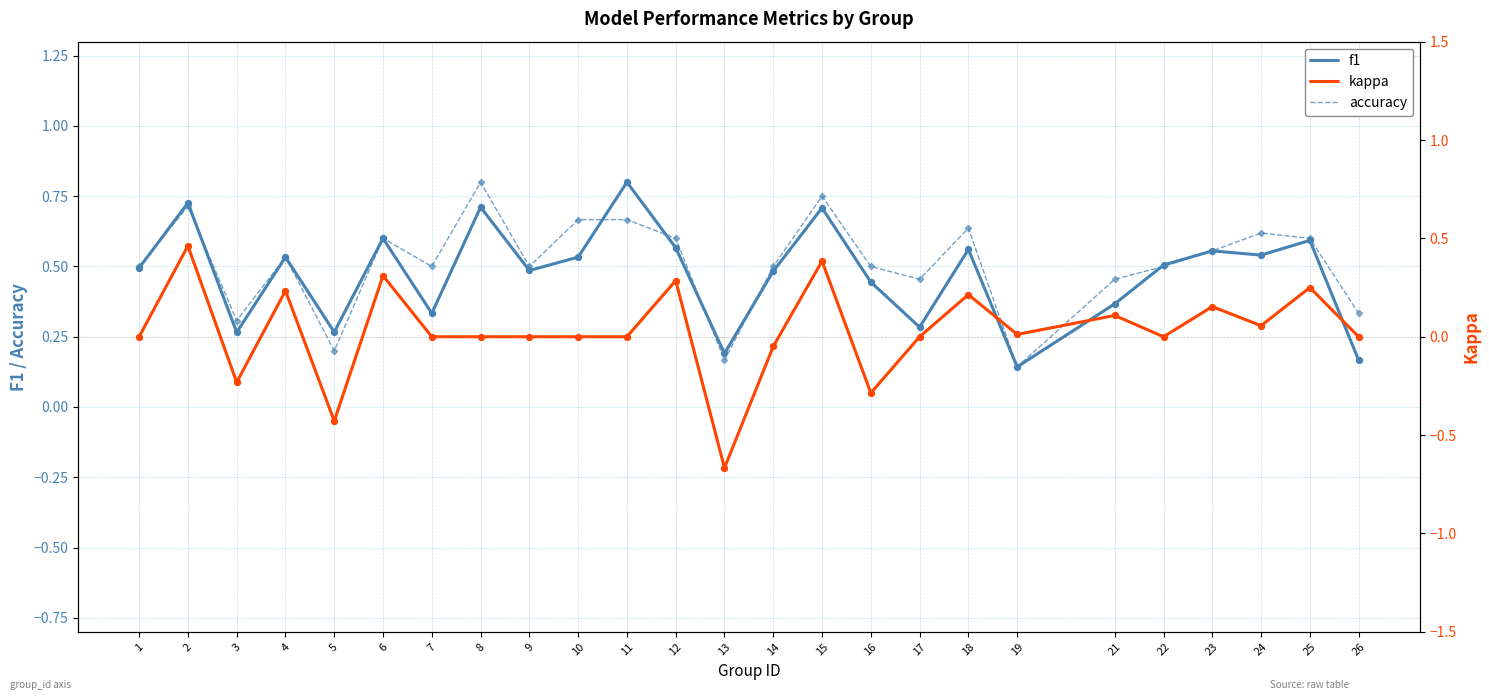

Is the value of accuracy at 26 greater than the value of f1 at 24?

No